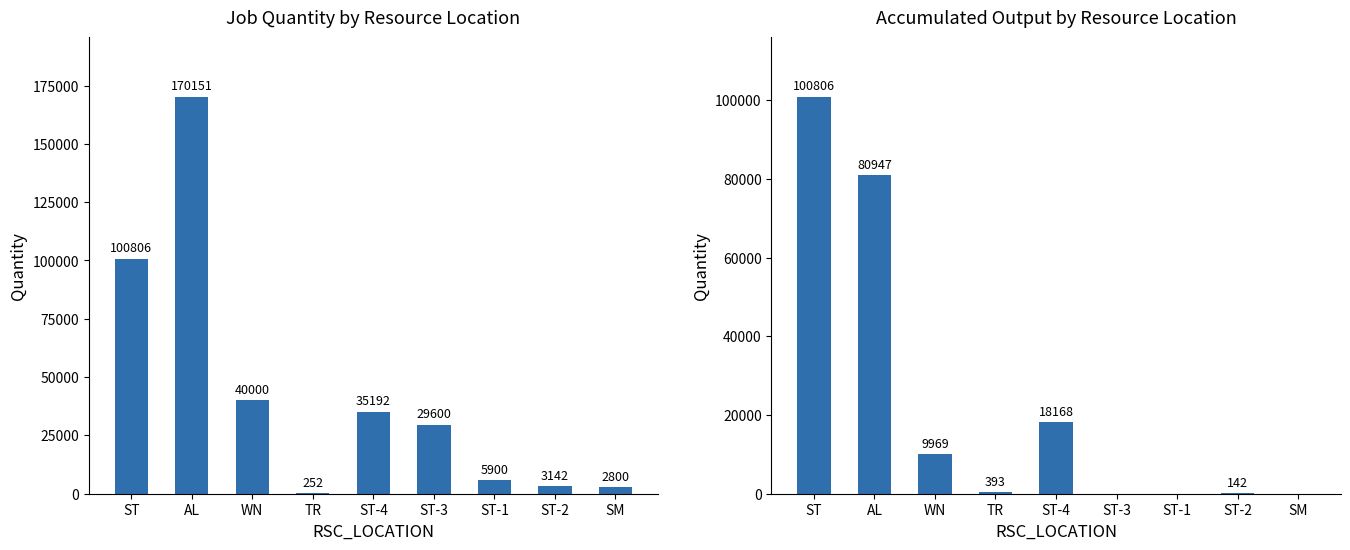

What position from the left is ST-2?

8